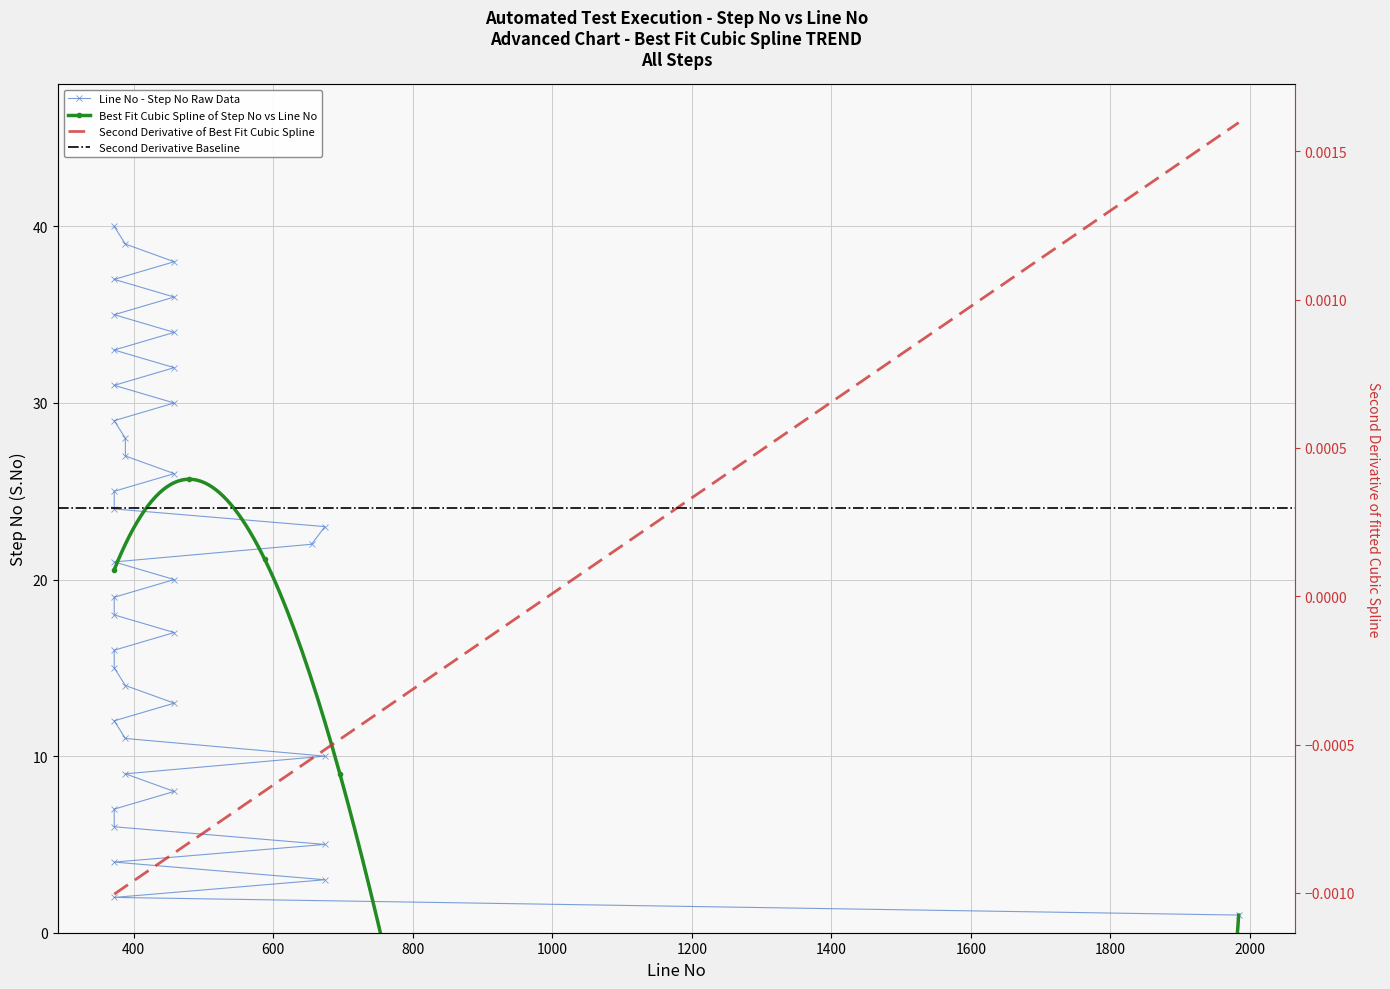

Count the number of values greater than 21.

19